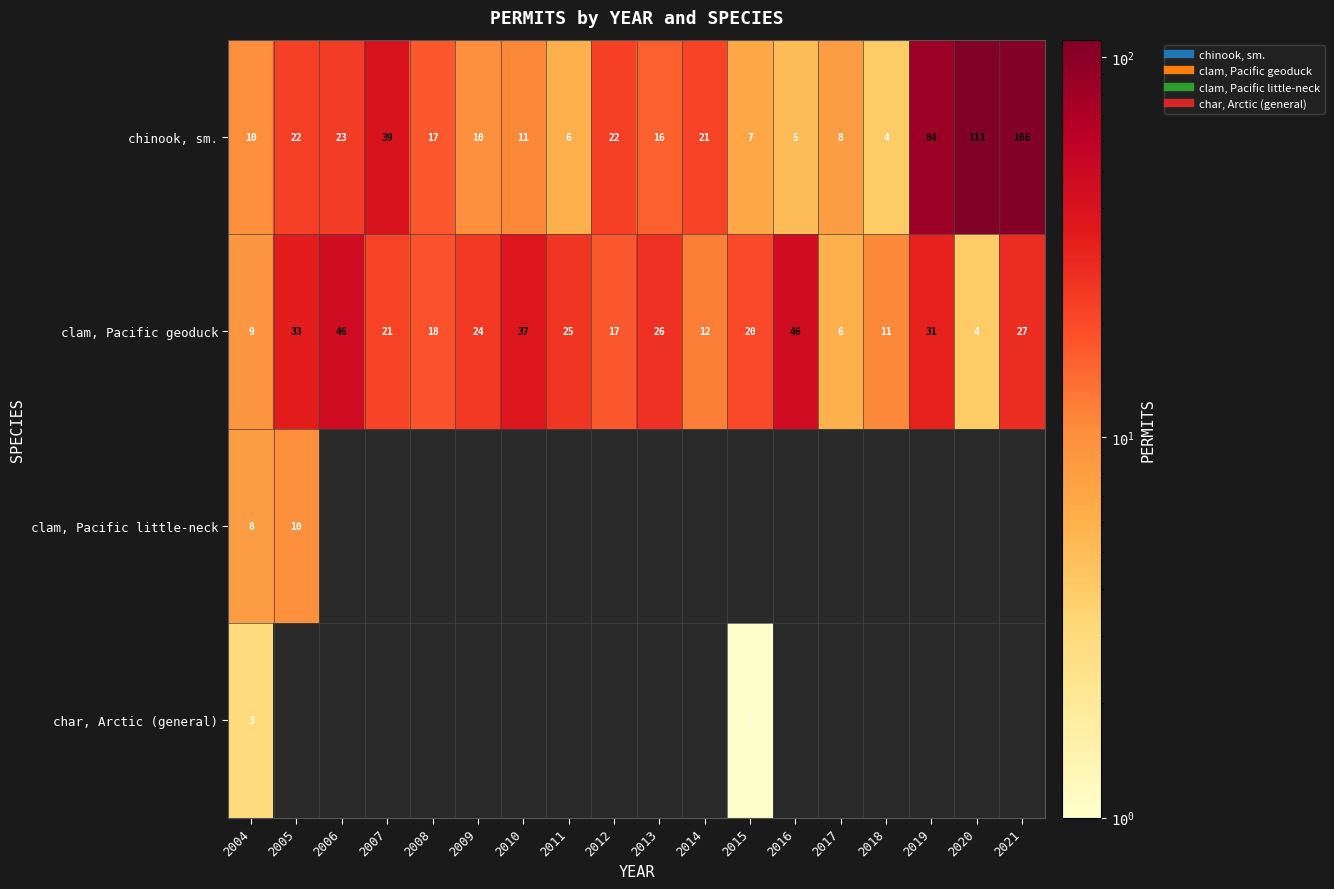

At 2016, list the series in order from largest to smallest.

clam, Pacific geoduck, clam, Pacific little-neck, char, Arctic (general), chinook, sm.